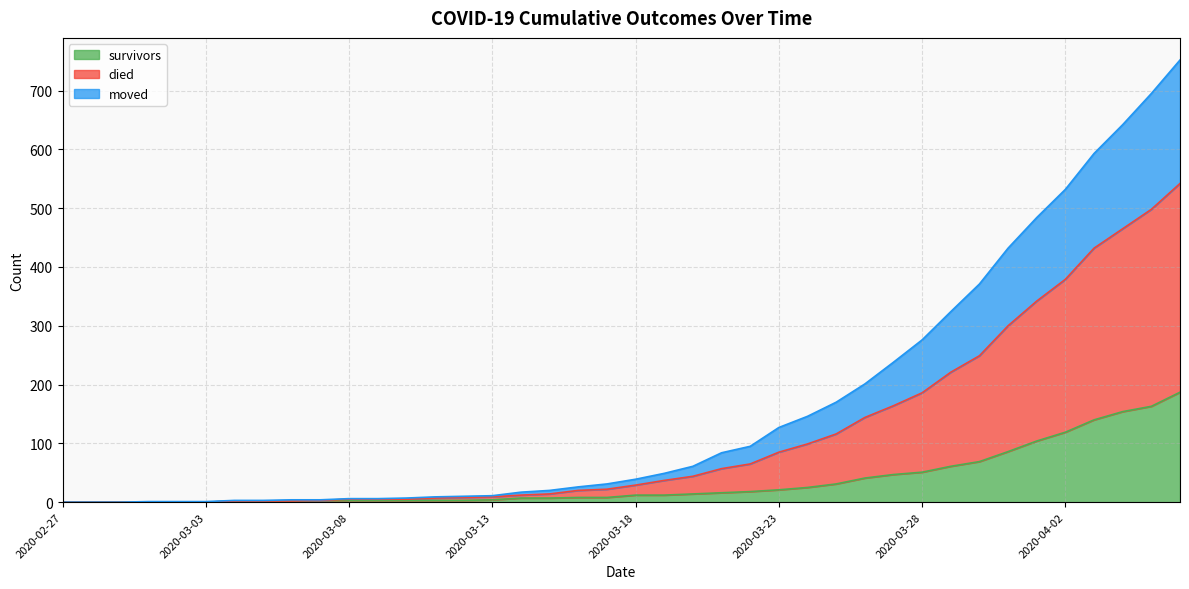

What is the highest value of the survivors series?

187